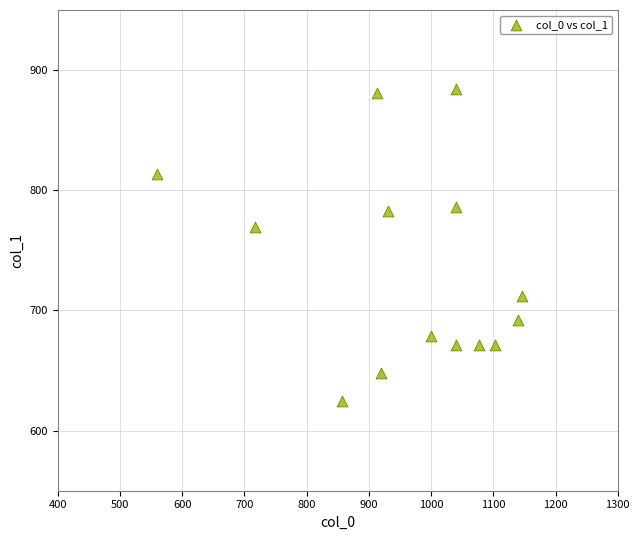

What is the range of X values (max minus min)?

586.7